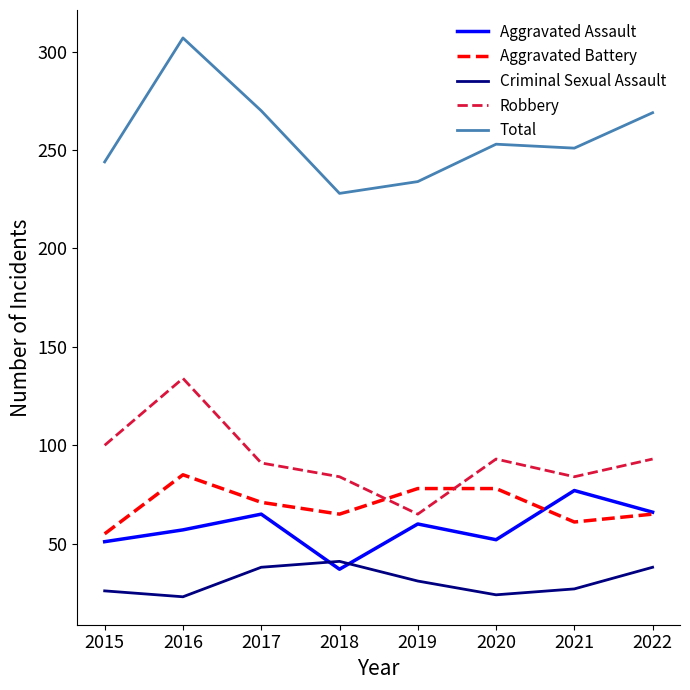

The value of Criminal Sexual Assault at 2019 is 31. True or false?

True